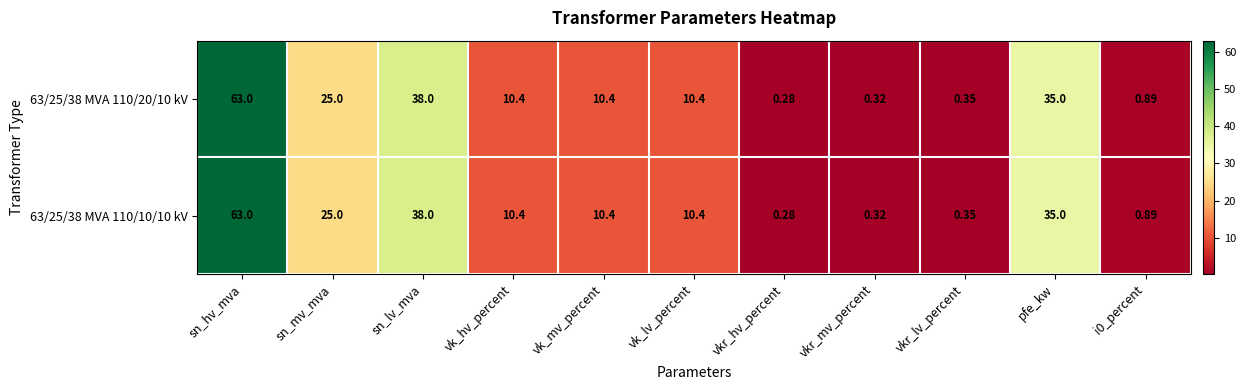

At which label does 63/25/38 MVA 110/10/10 kV reach its minimum?

vkr_hv_percent